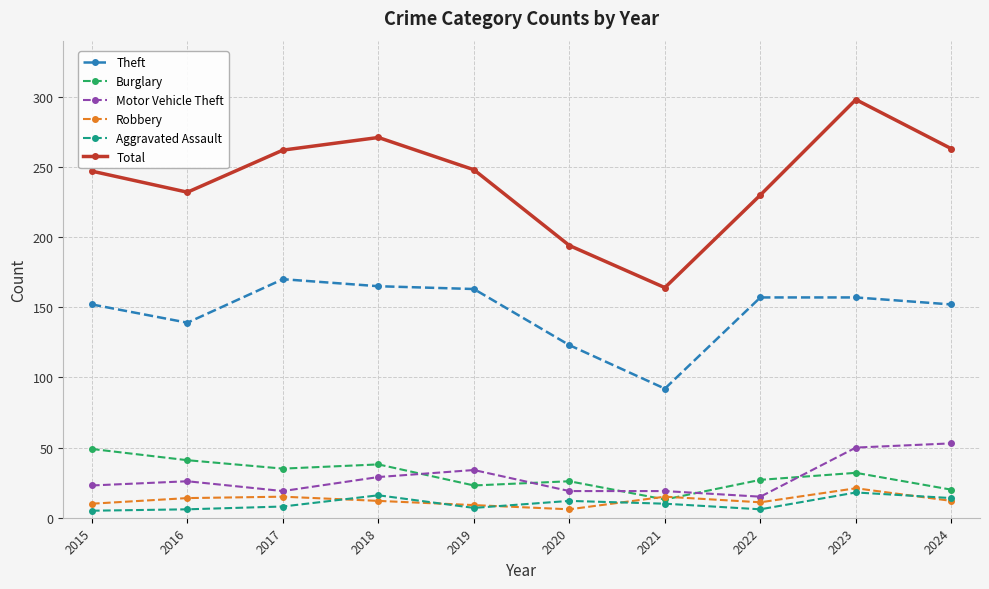

Where is Motor Vehicle Theft nearest to the value 34?

2019